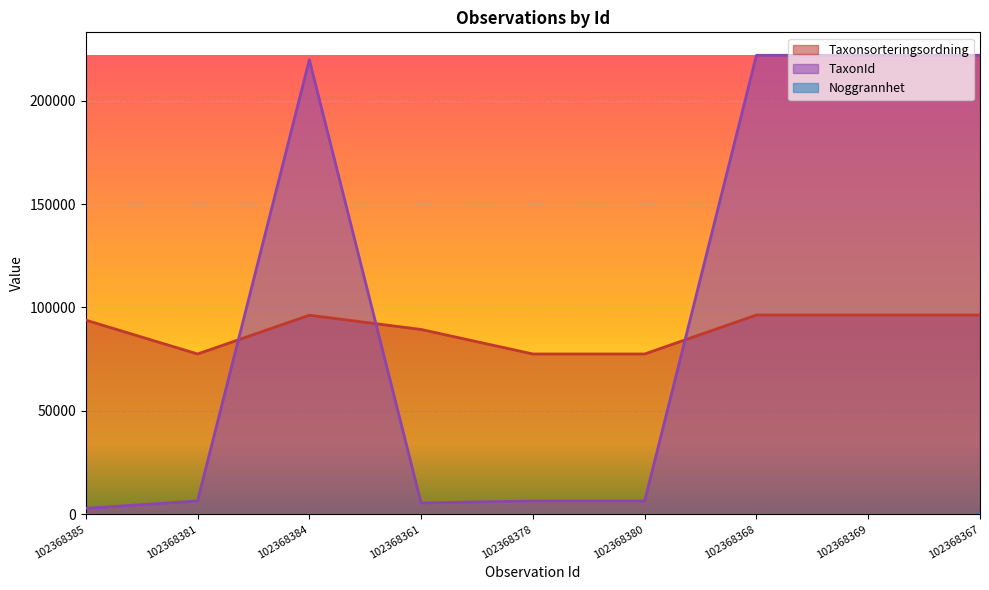

What is the sum of the TaxonId values at 102368381 and 102368384?

226215